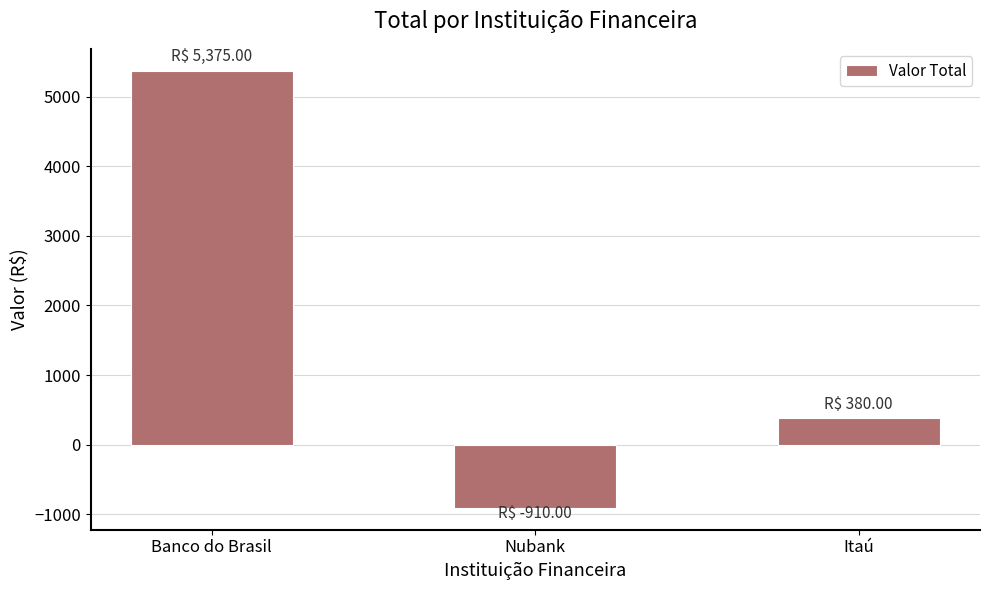

How many negative values are there?

1